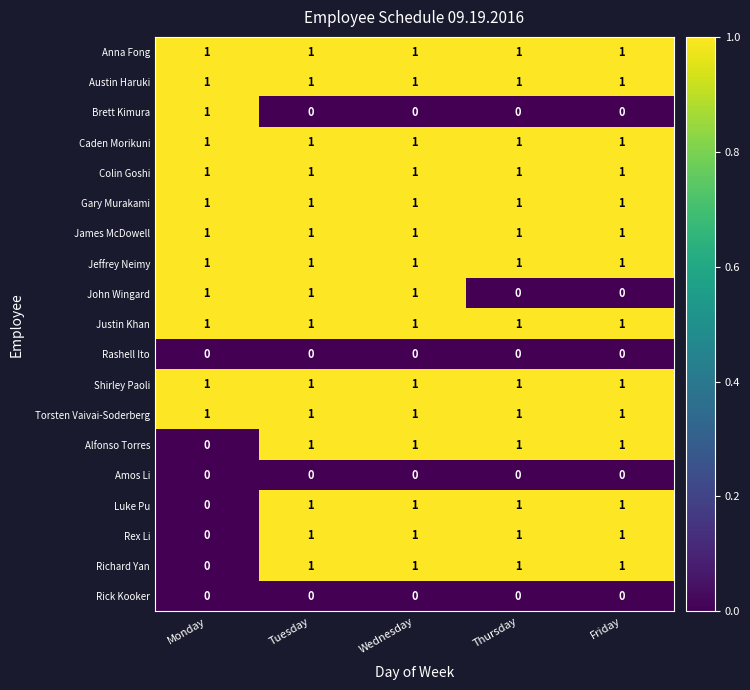

How many categories are shown in the chart?

5